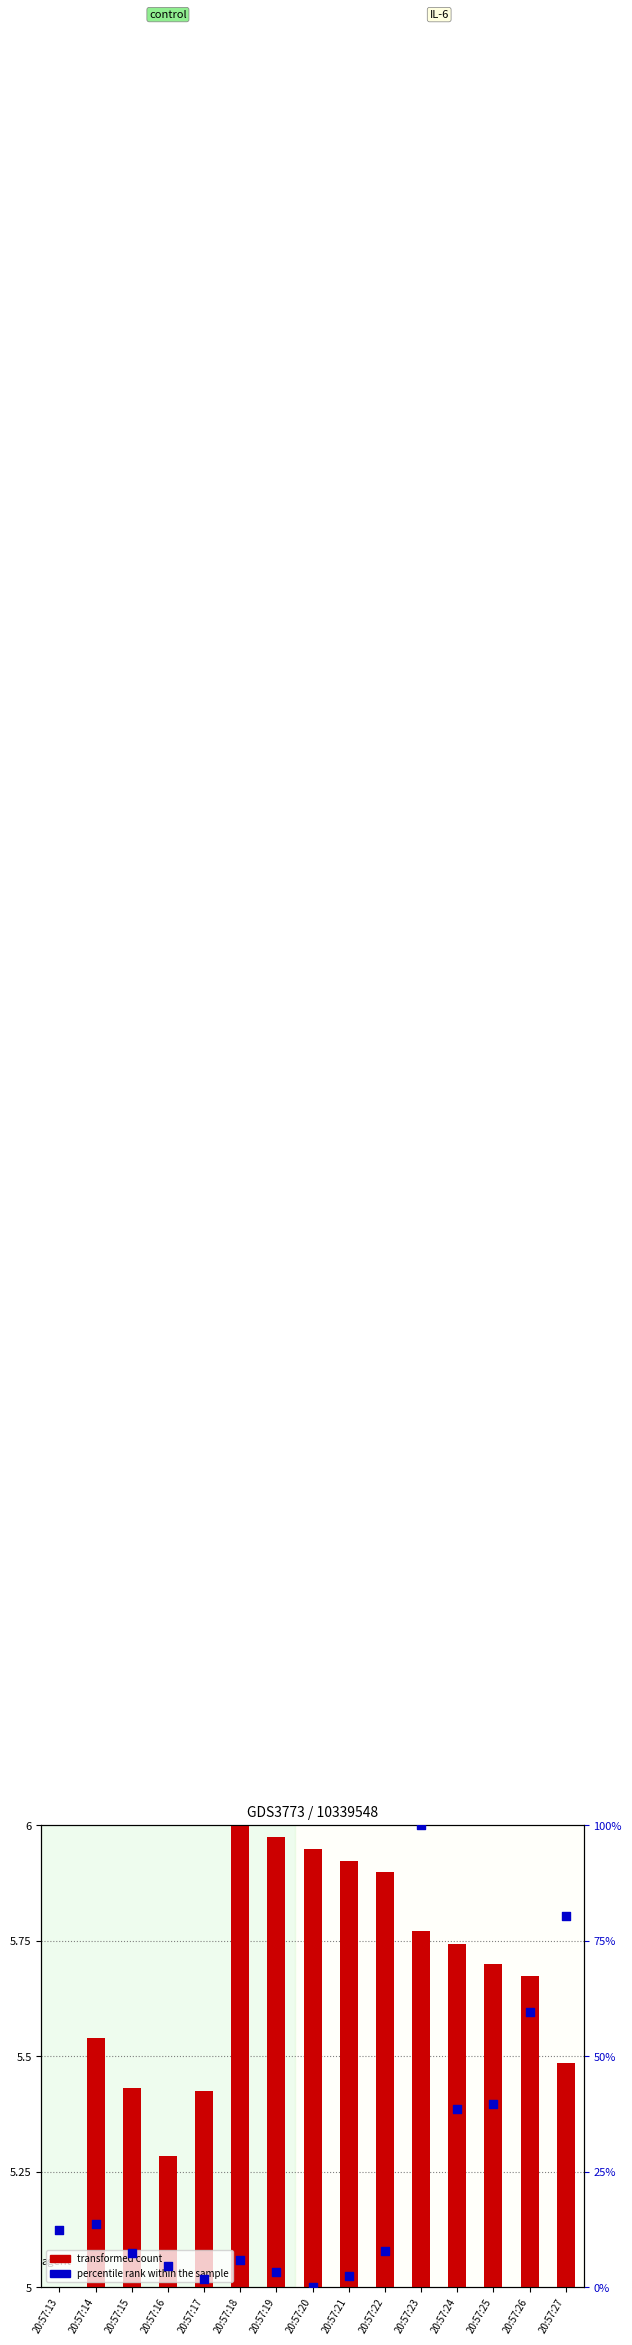

Which series contains the lowest Y value?

transformed count